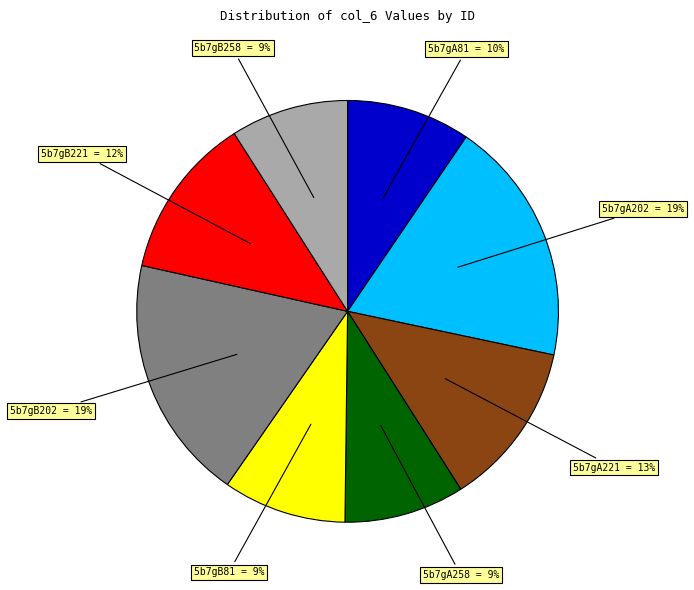

Is there any slice that represents more than half of the pie?

No